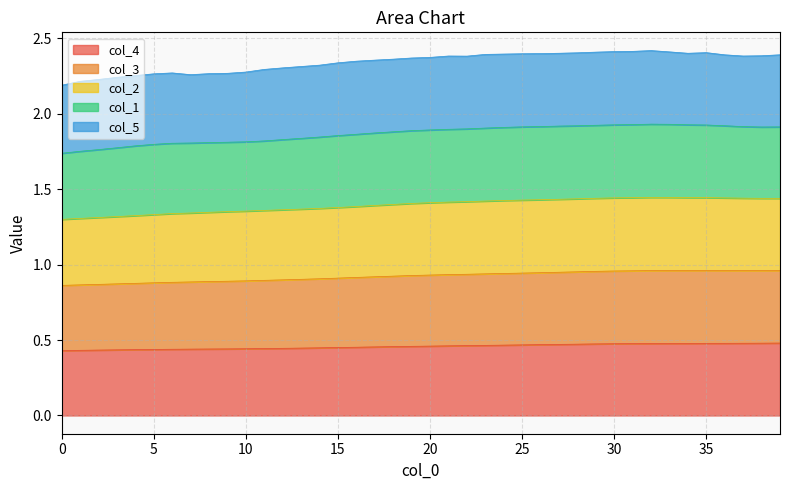

At how many categories does at least one series exceed 1?

40